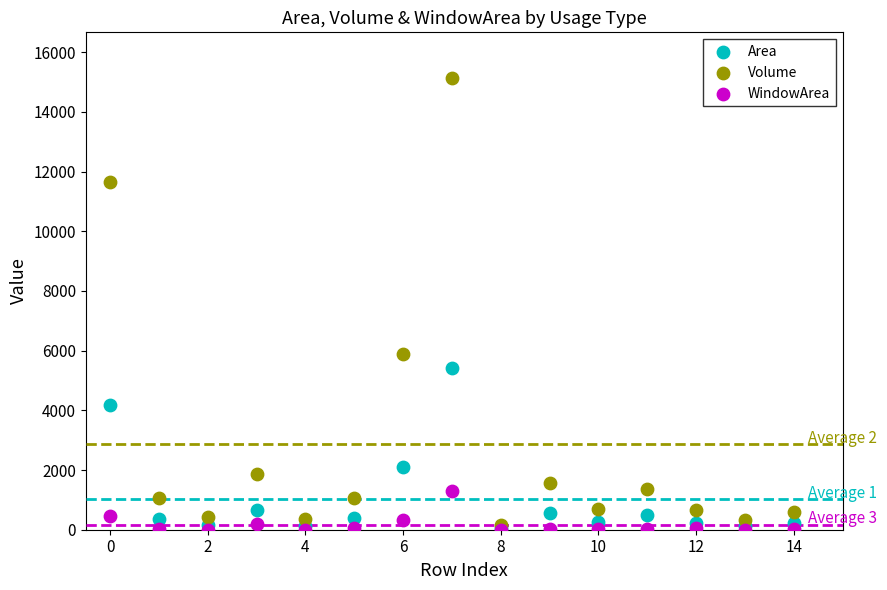

In the Volume series, what Y value is closest to 7650?

5889.5